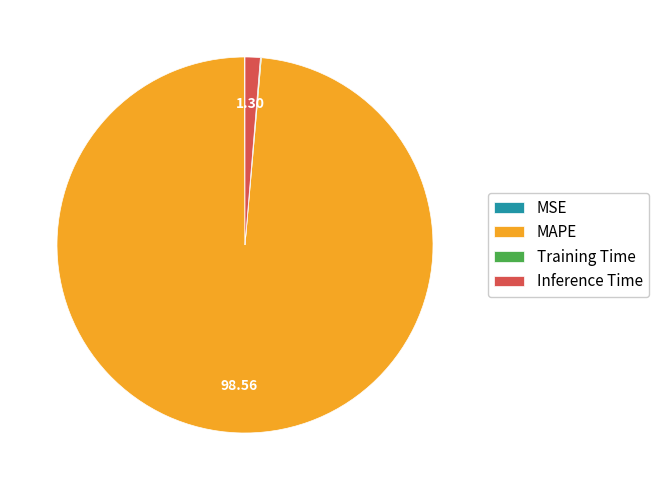

Is there any slice that represents more than half of the pie?

Yes